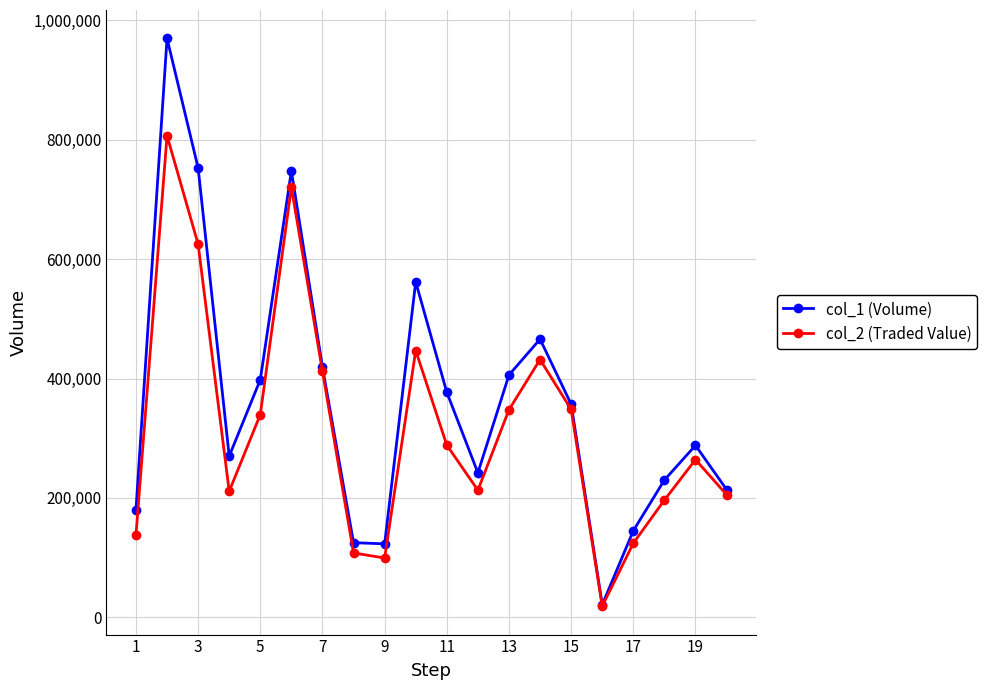

What is the value of the col_1 (Volume) point at the 16th from the left?

21000